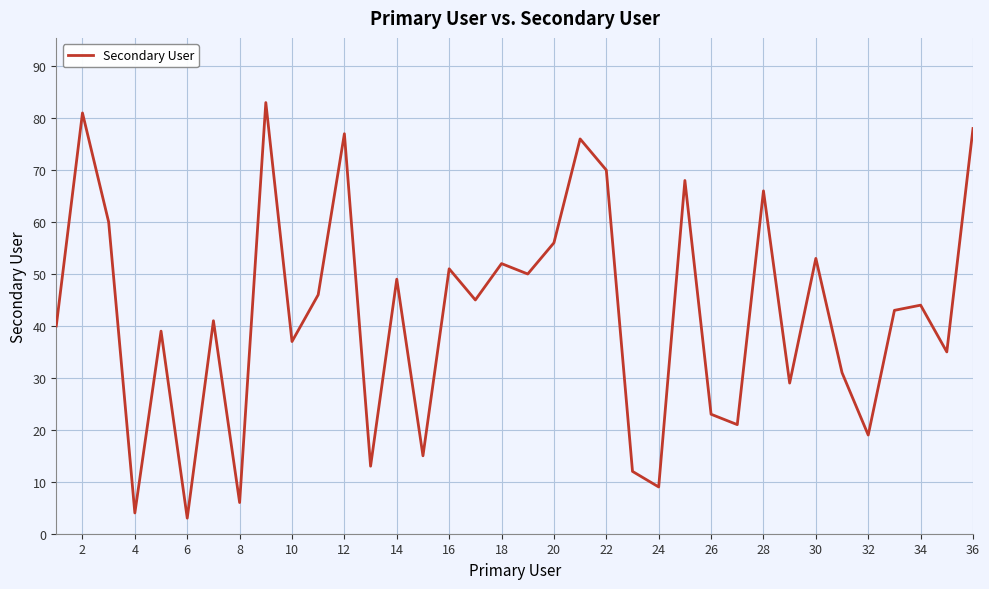

How many distinct data groups are displayed?

1